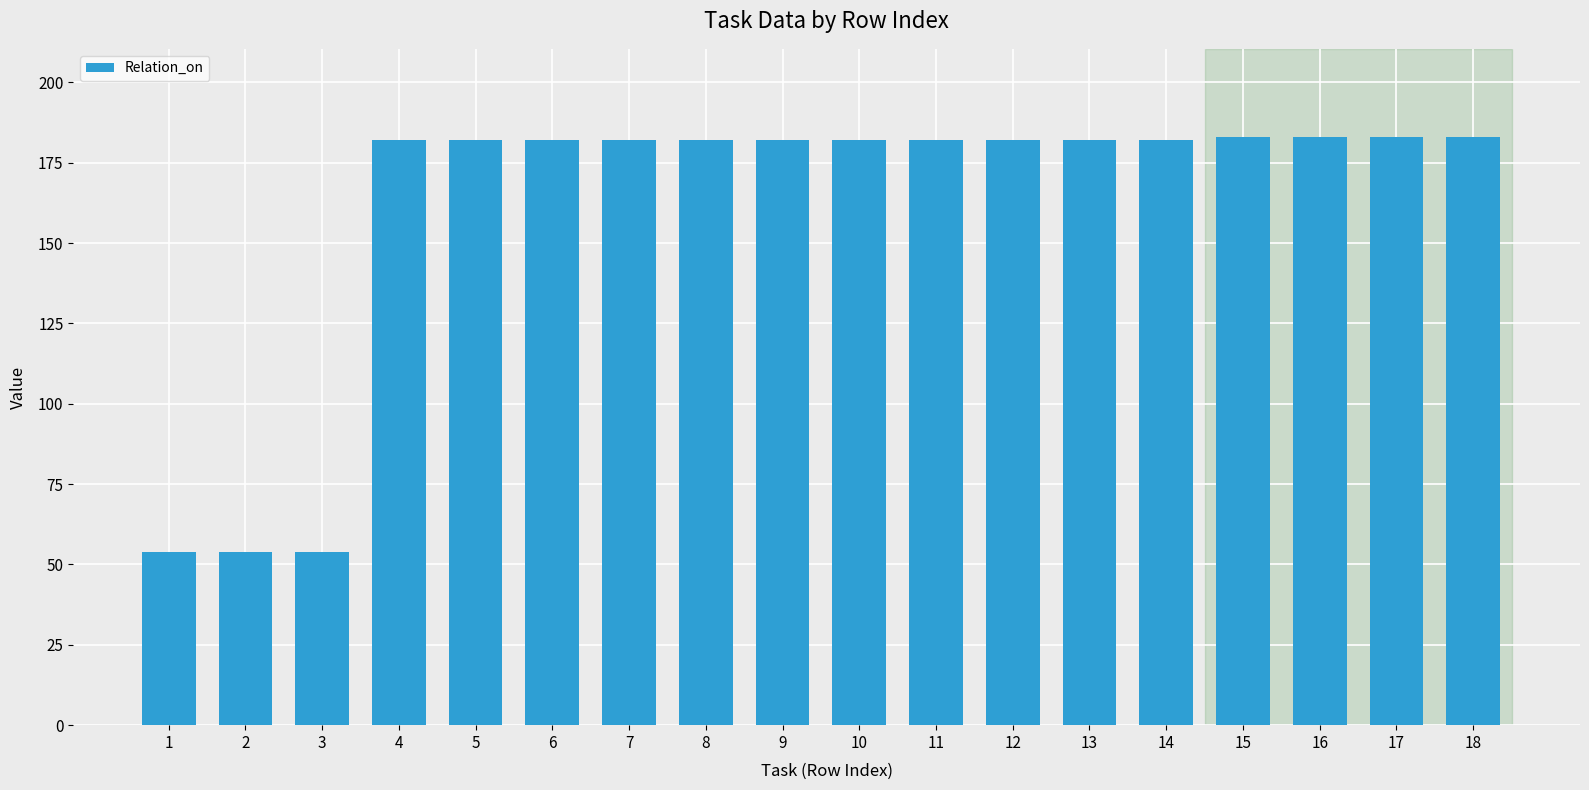

Does the chart contain stacked bars?

No